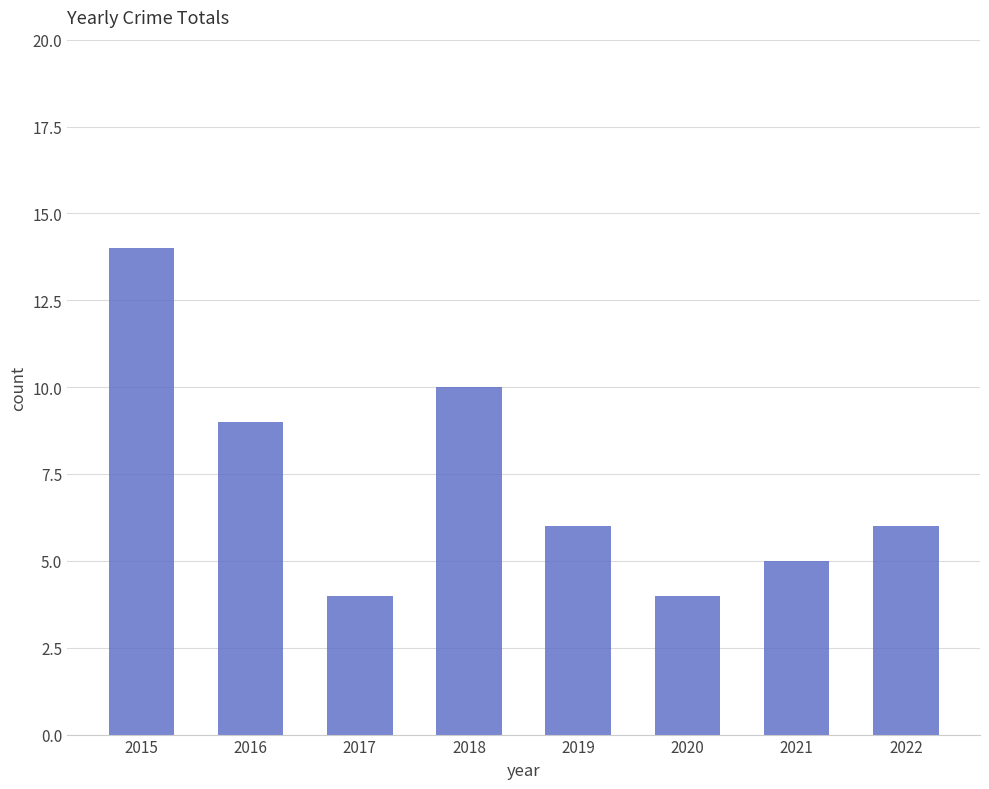

Between 2018 and 2019, which is larger?

2018